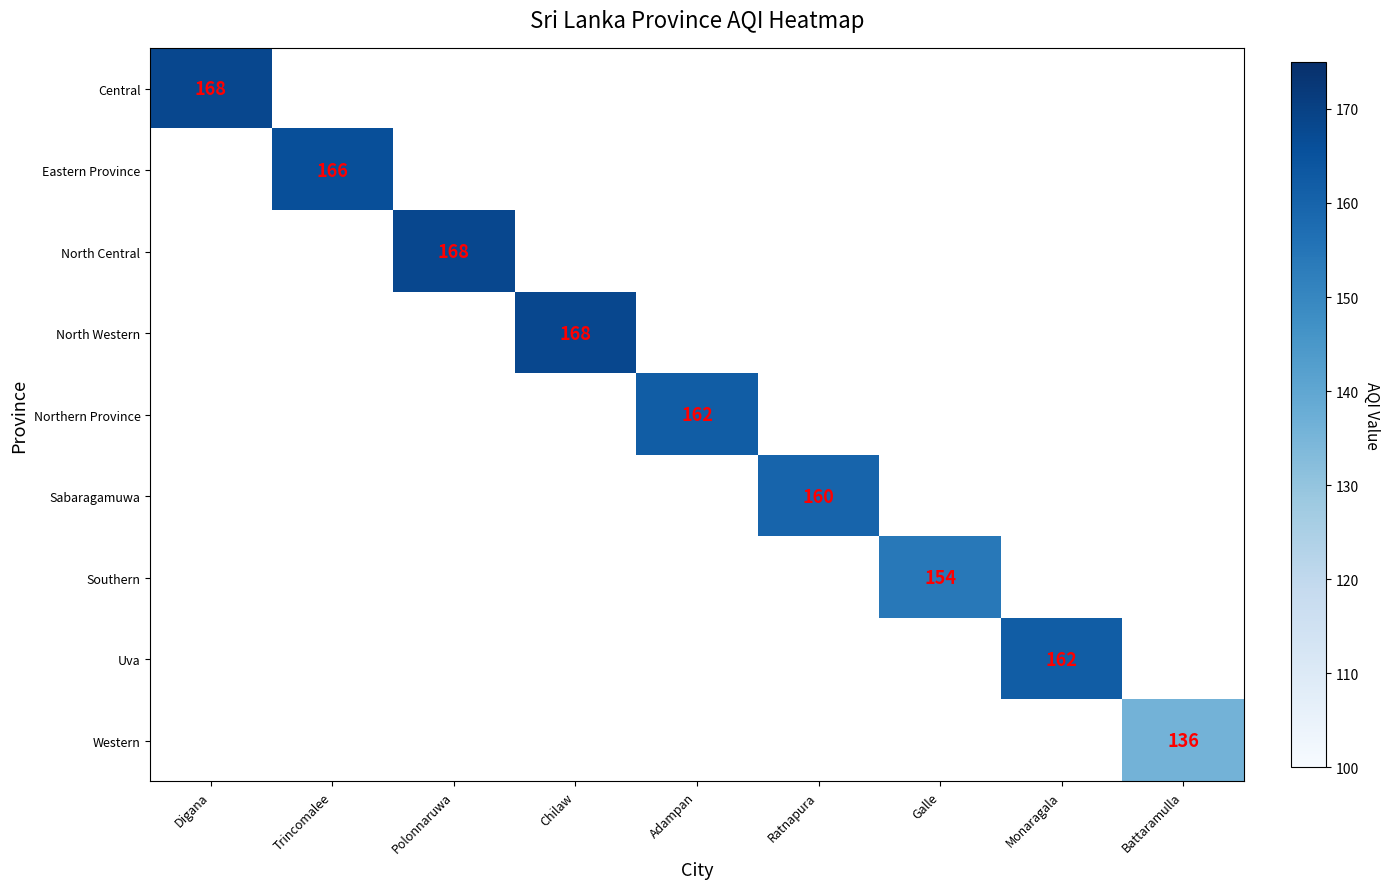

How many data points does each series have?

9